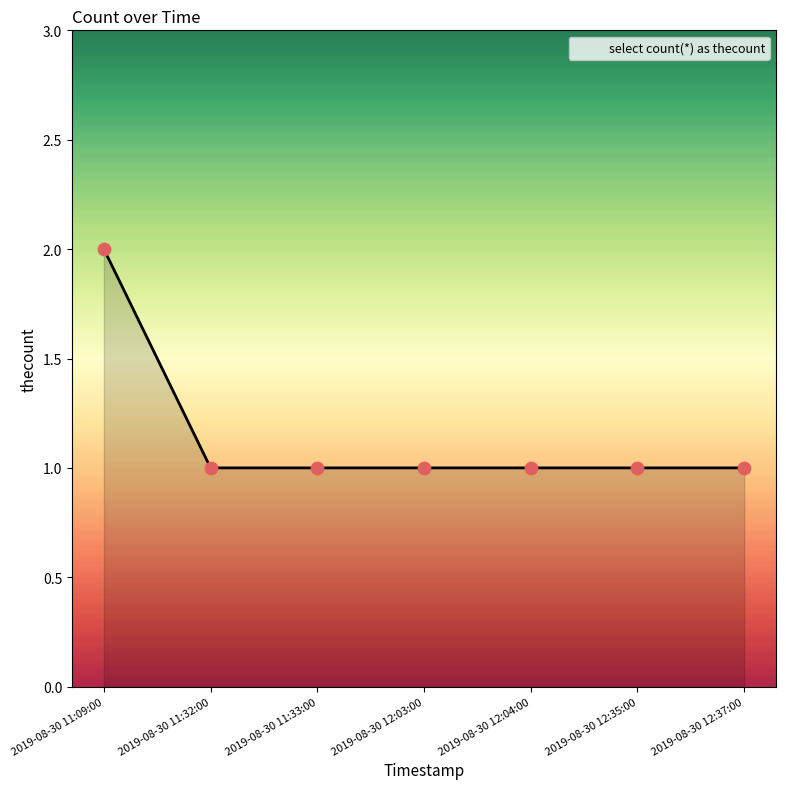

Approximately how many times larger is the value at 2019-08-30 12:37:00 compared to 2019-08-30 11:09:00?

0.5